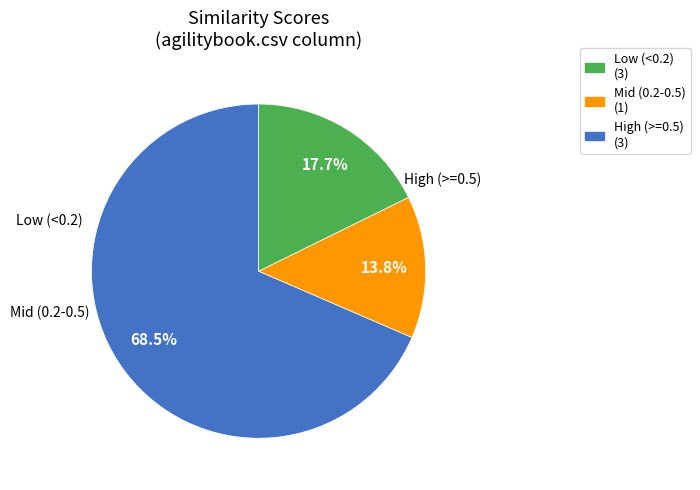

Does any single category account for the majority?

Yes